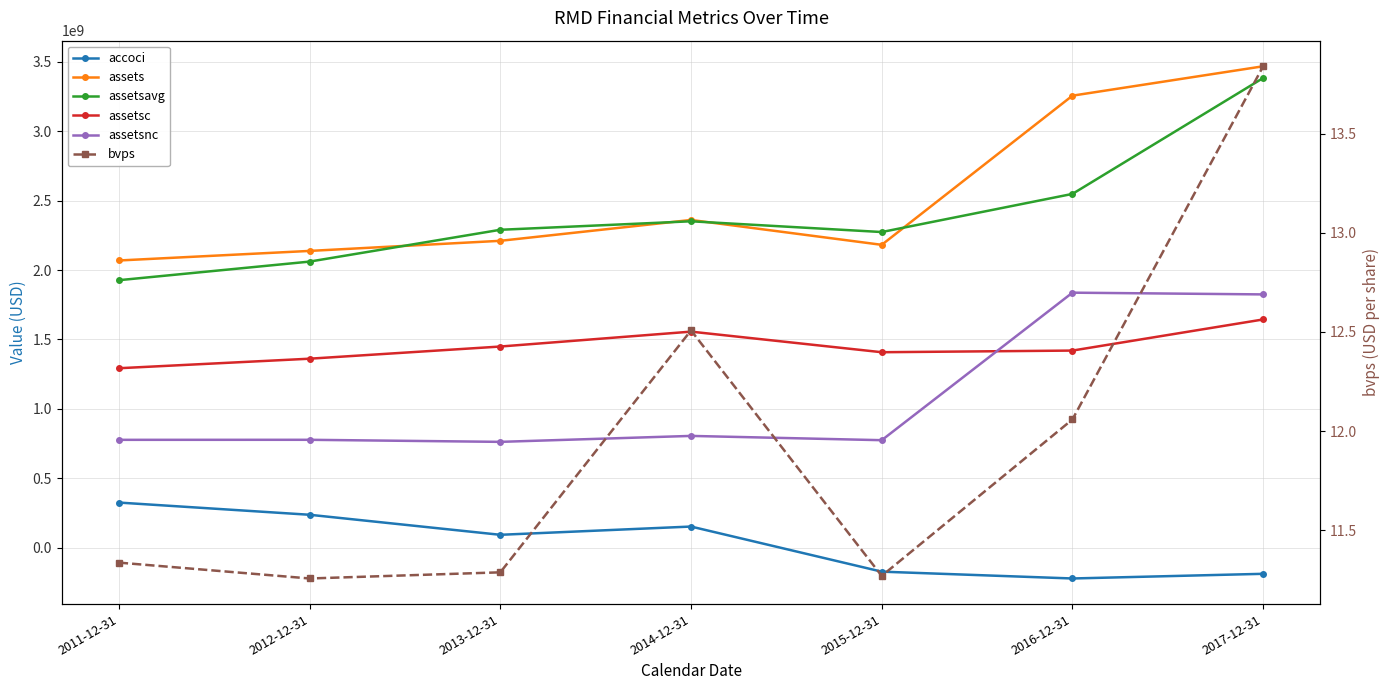

True or false: assetsavg and assetsc intersect in this chart.

False